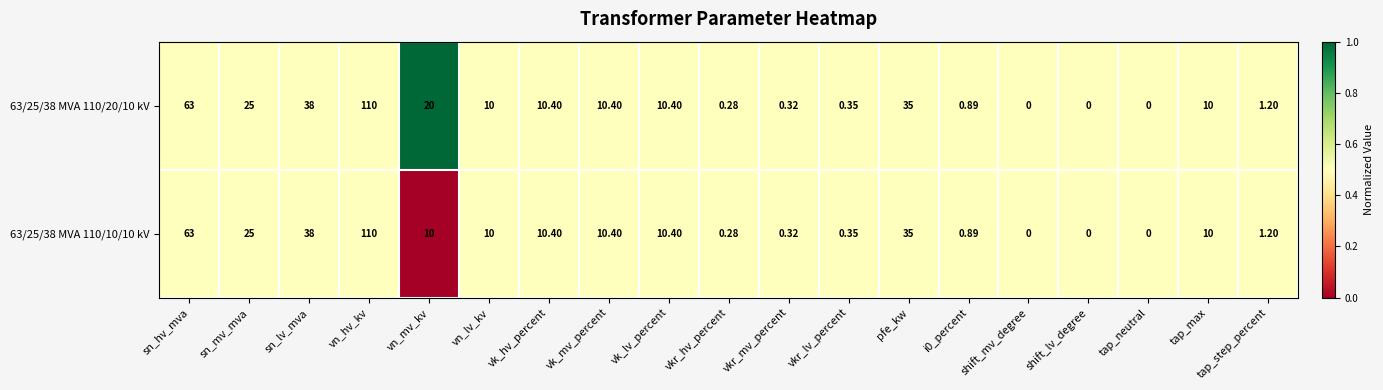

Rank the series by their average value, from lowest to highest.

63/25/38 MVA 110/10/10 kV, 63/25/38 MVA 110/20/10 kV